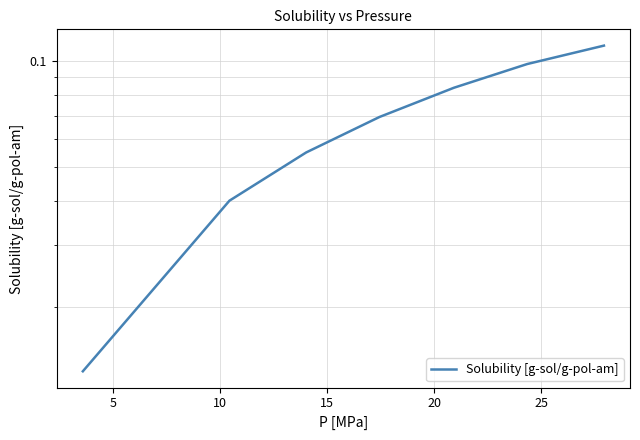

What is the difference between the second highest and second lowest values?

0.1